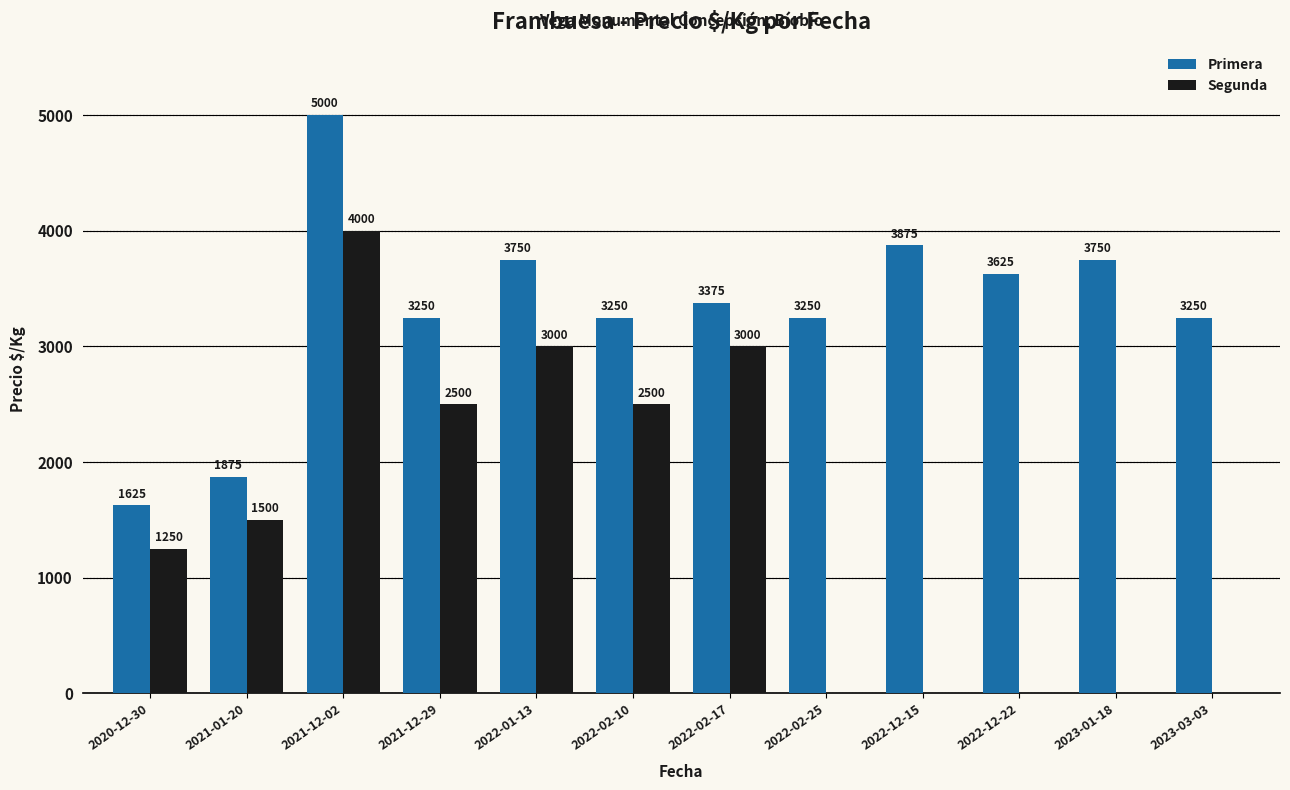

At which label does Primera first exceed 3375?

2021-12-02